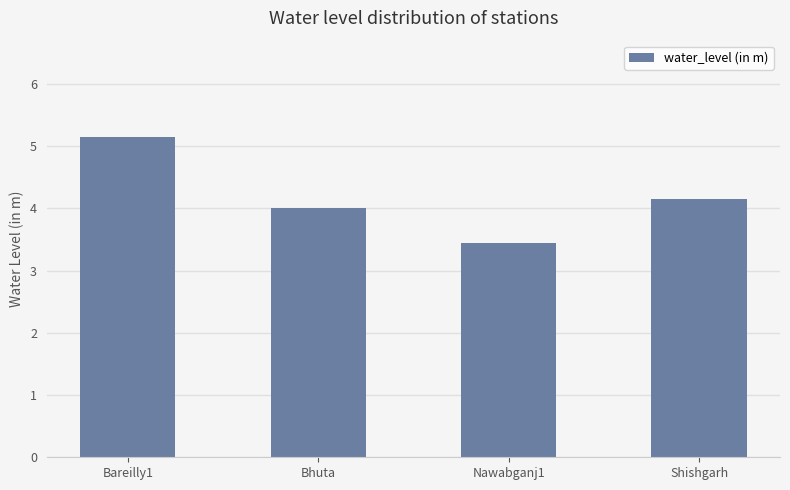

What is the sum of all values?

16.8